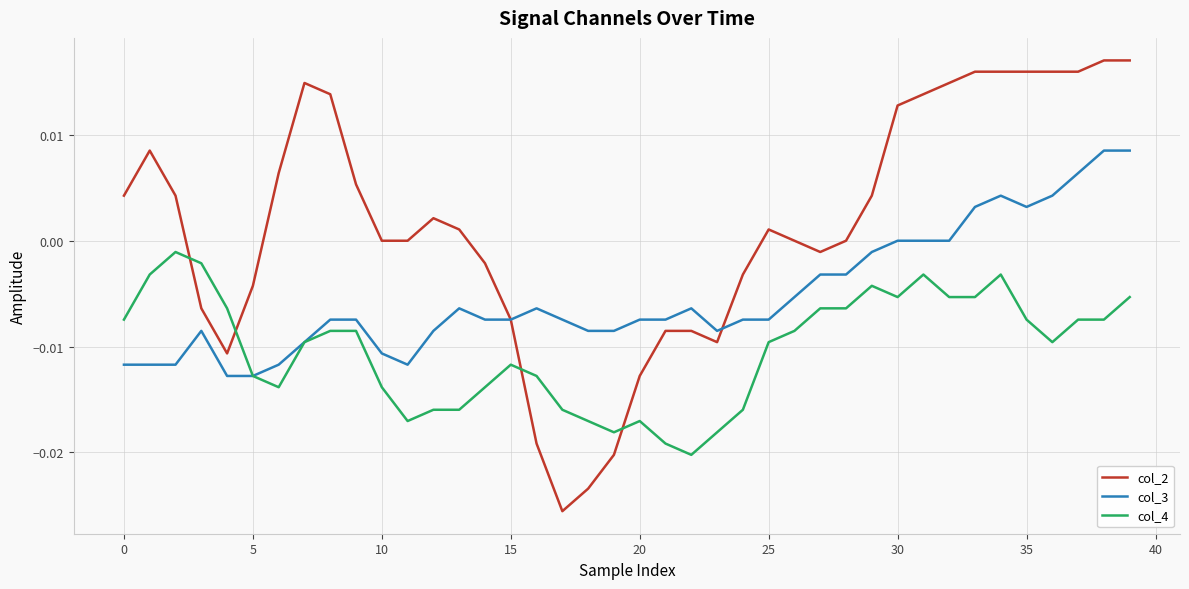

Which series ends up on top after the final intersection of col_4 and col_2?

col_2